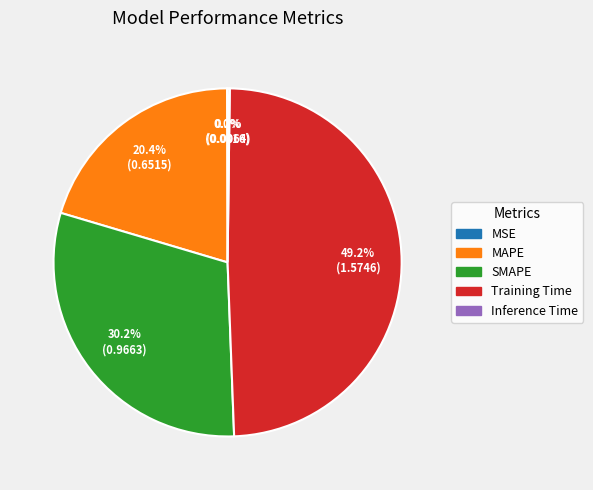

To the nearest percent, what percentage of the pie is SMAPE?

30%